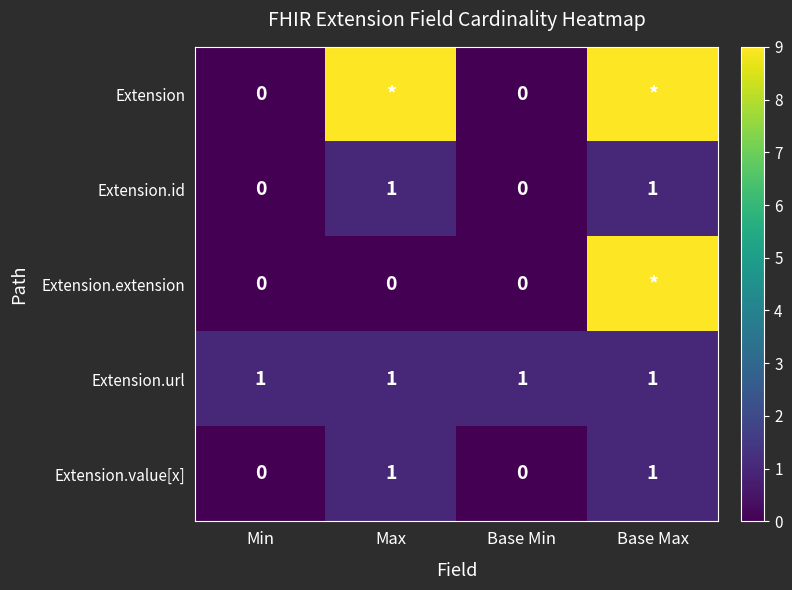

Count the number of data series in this chart.

5